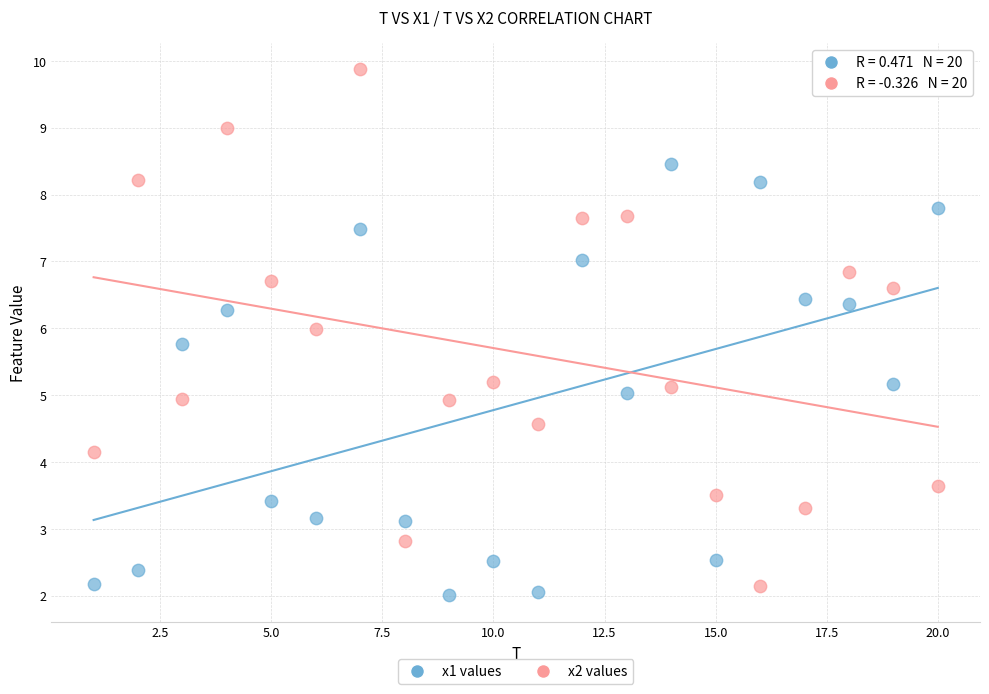

Which series has the widest spread of Y values?

x2 values